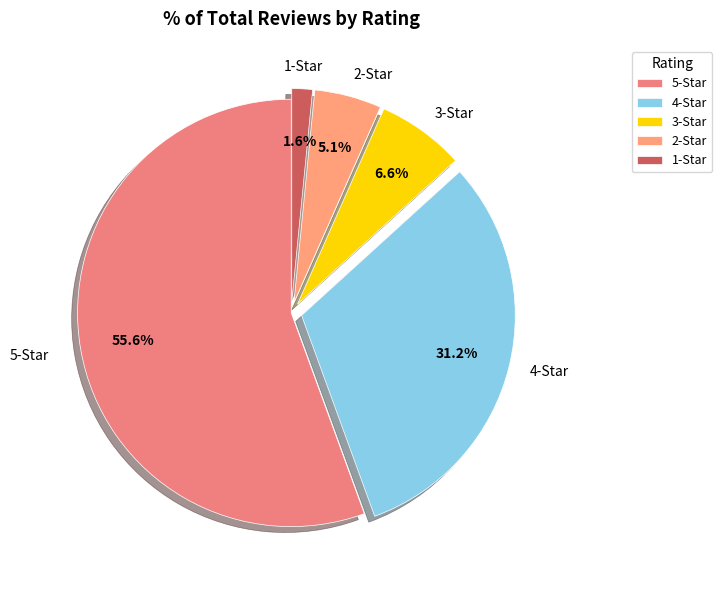

Between 5-Star and 3-Star, which is larger?

5-Star